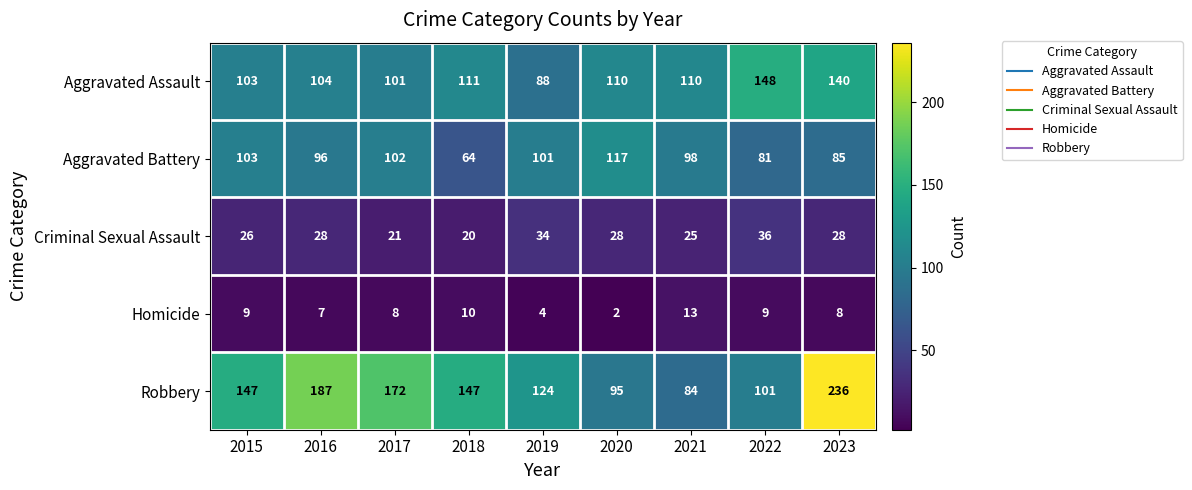

Rank the series by their maximum value, from highest to lowest.

Robbery, Aggravated Assault, Aggravated Battery, Criminal Sexual Assault, Homicide